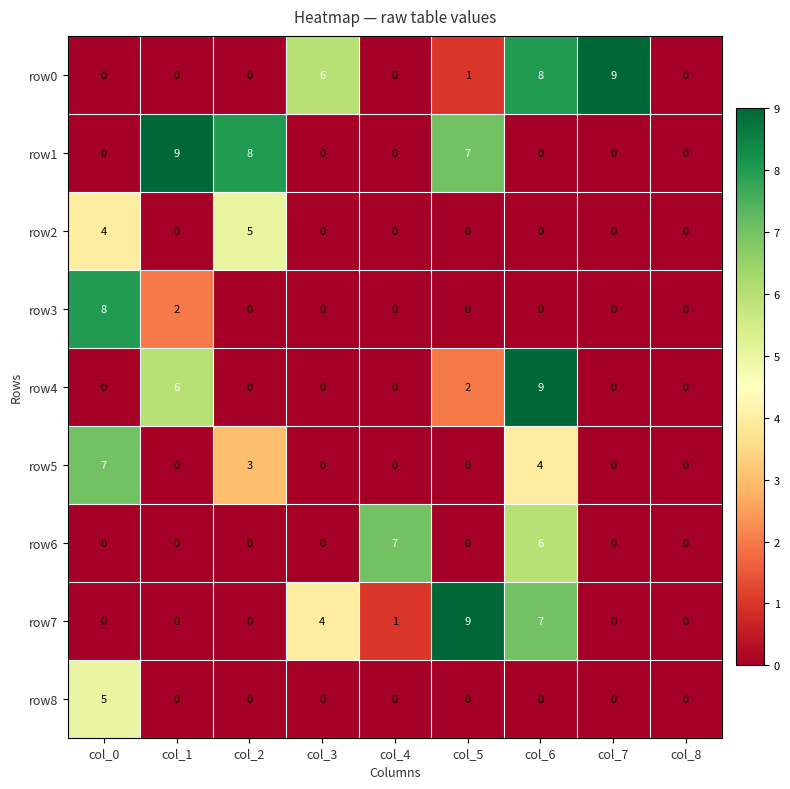

What is the spread (max minus min) of values at col_1?

9